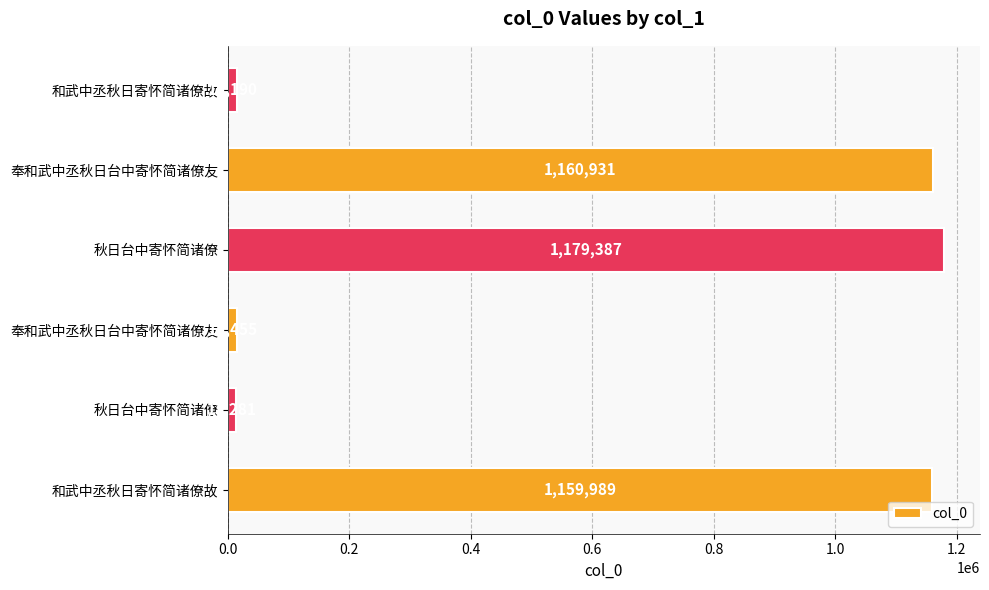

Does the chart contain any negative values?

No